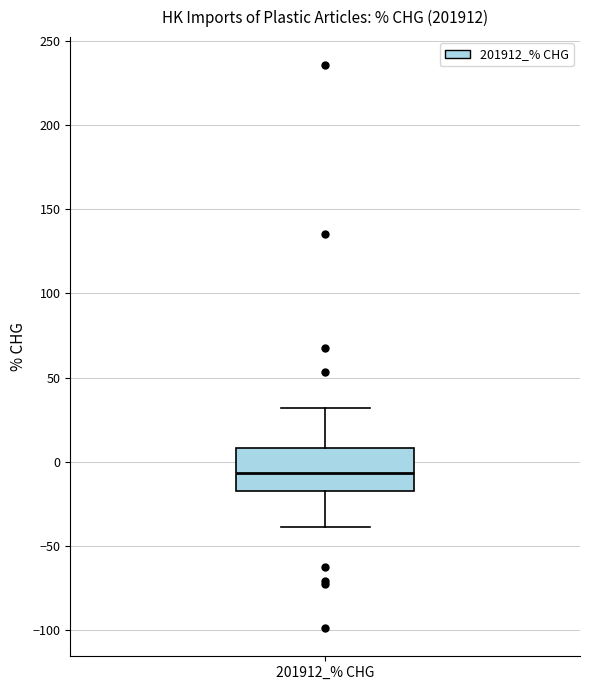

Where is the upper edge of the box for 201912_% CHG on the y-axis? The values are not printed on the chart, so give them approximately, as read against the axis.

10